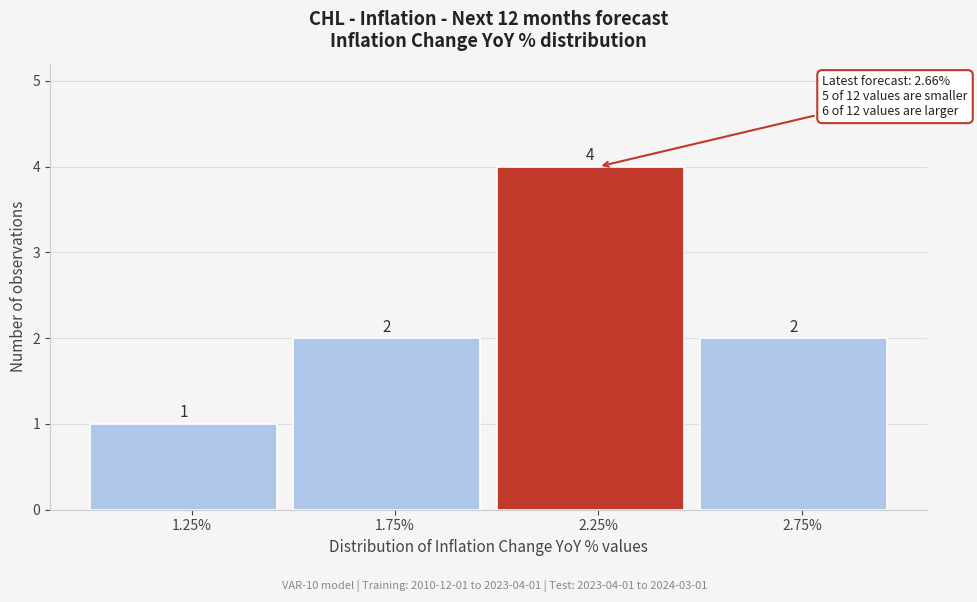

Reading right to left, list all the values displayed in this chart.

2	4	2	1